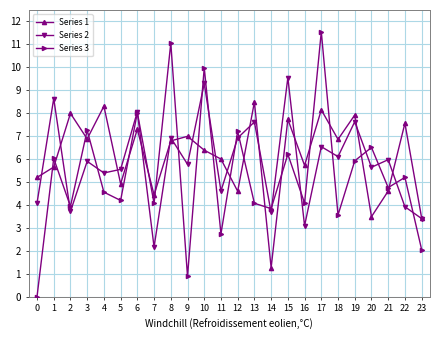

True or false: Series 1 has more than 2 interior local peaks.

True